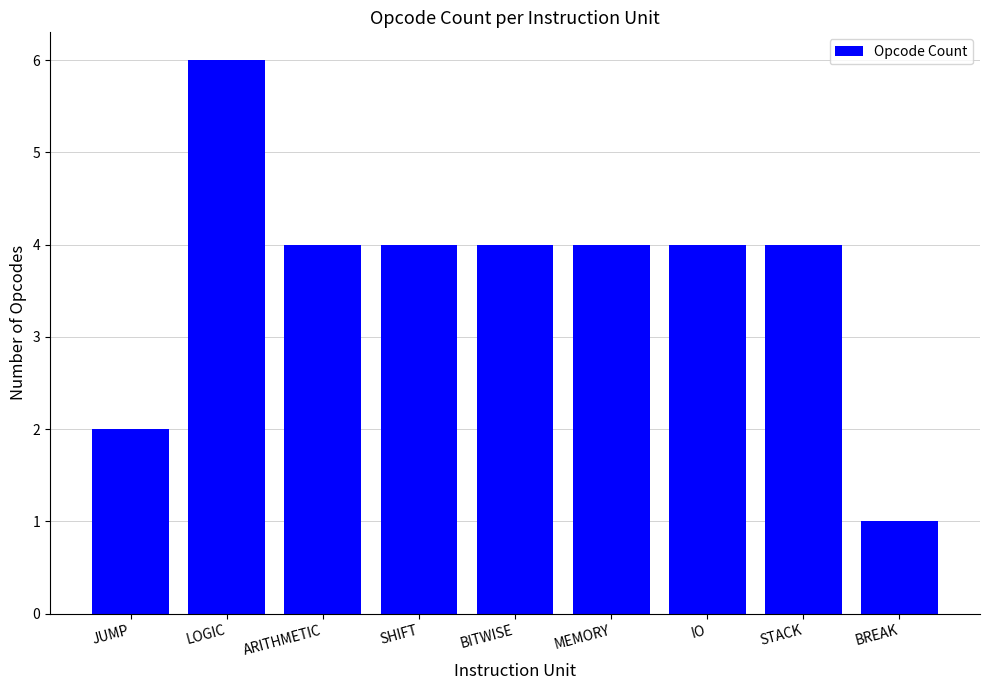

What is the approximate value at MEMORY?

4